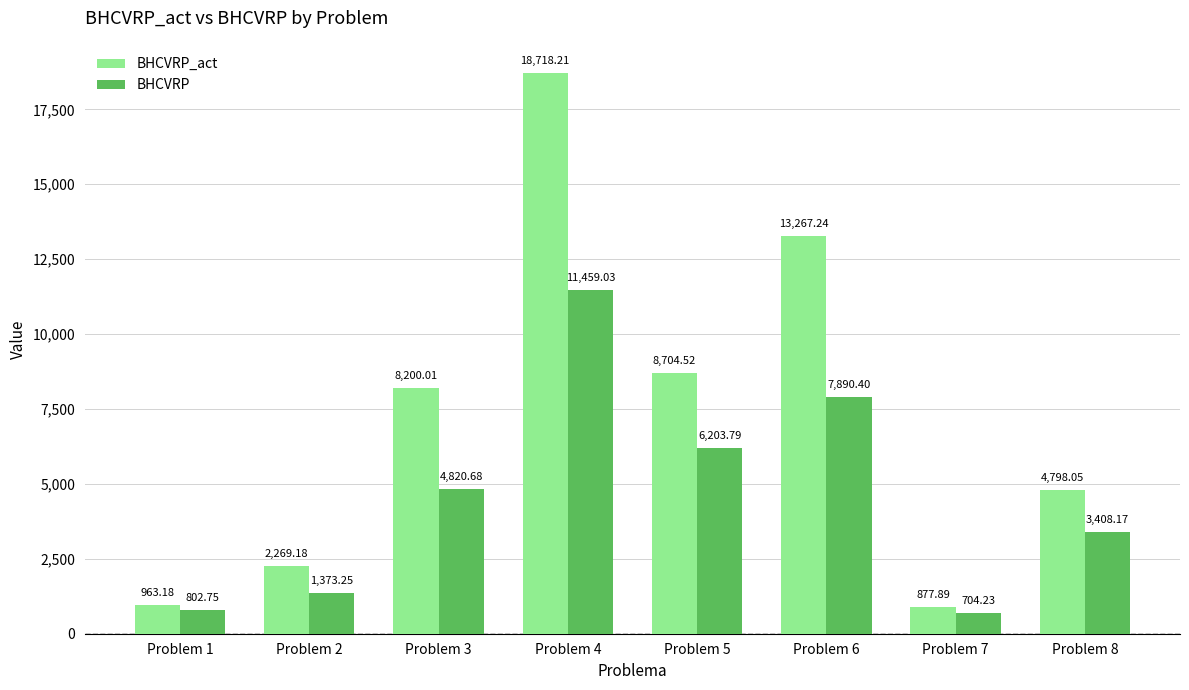

How many data points in BHCVRP_act are above 8200?

4